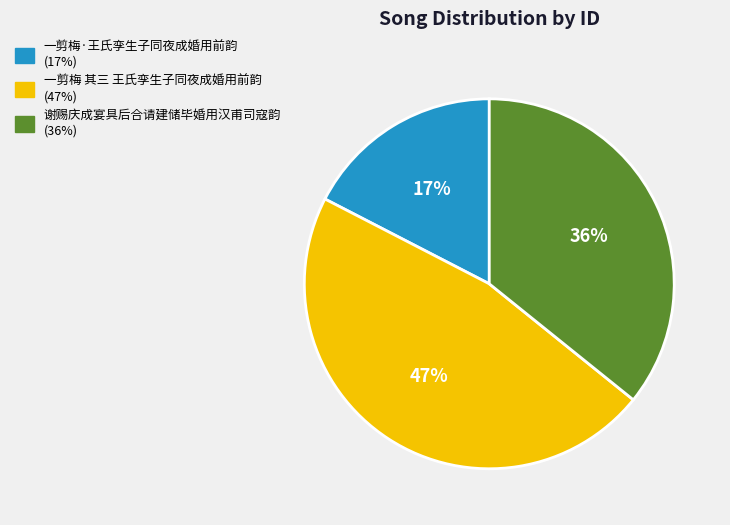

To the nearest percent, what is the combined percentage of 一剪梅·王氏孪生子同夜成婚用前韵 and 一剪梅 其三 王氏孪生子同夜成婚用前韵?

64%